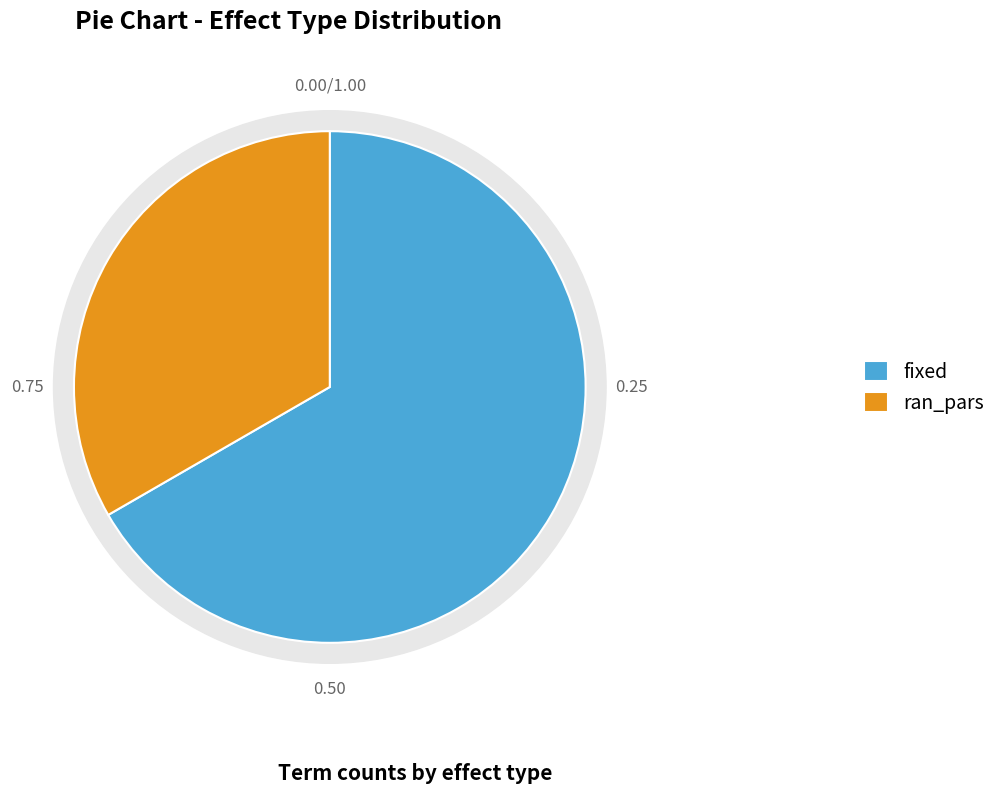

What is the change in value from fixed to ran_pars?

-16